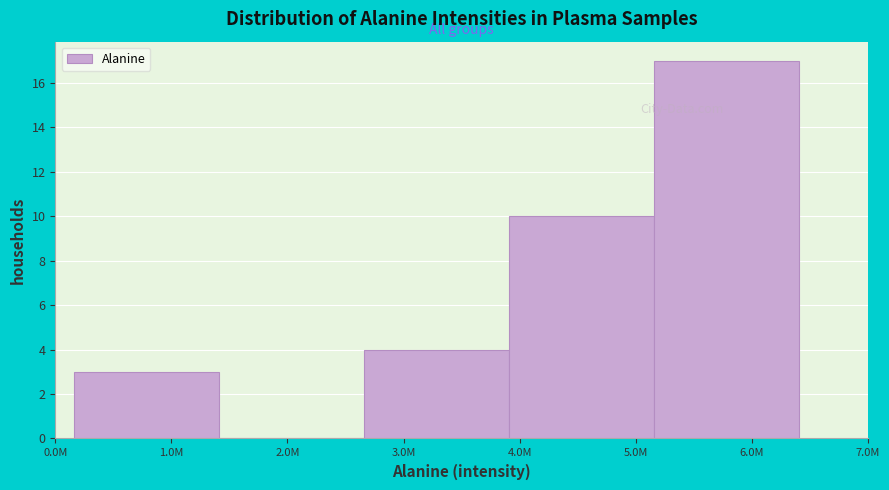

Reading left to right, transcribe all the data shown in this chart.

1.0M=3	2.0M=0	3.0M=4	5.0M=10	6.0M=17